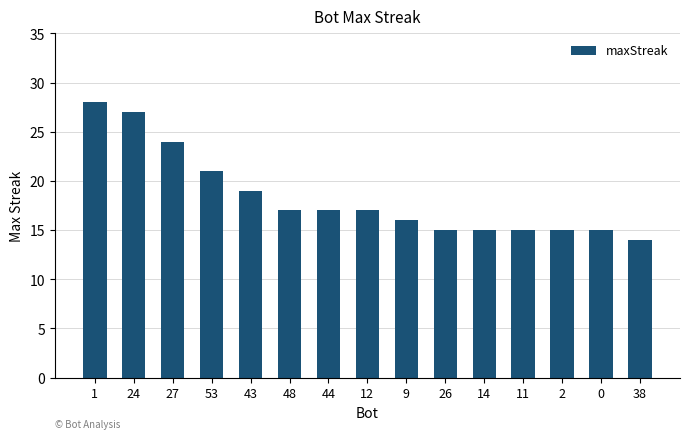

What is the minimum value shown in the chart?

14